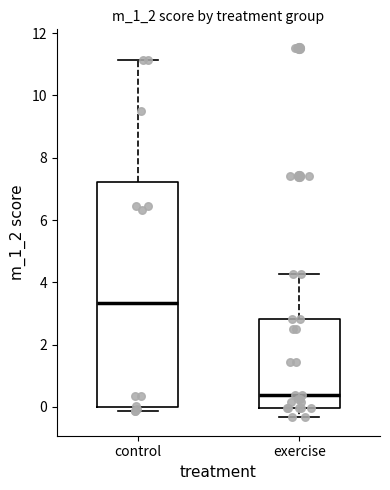

Comparing the boxes themselves (not the whiskers), which one is the tallest?

control